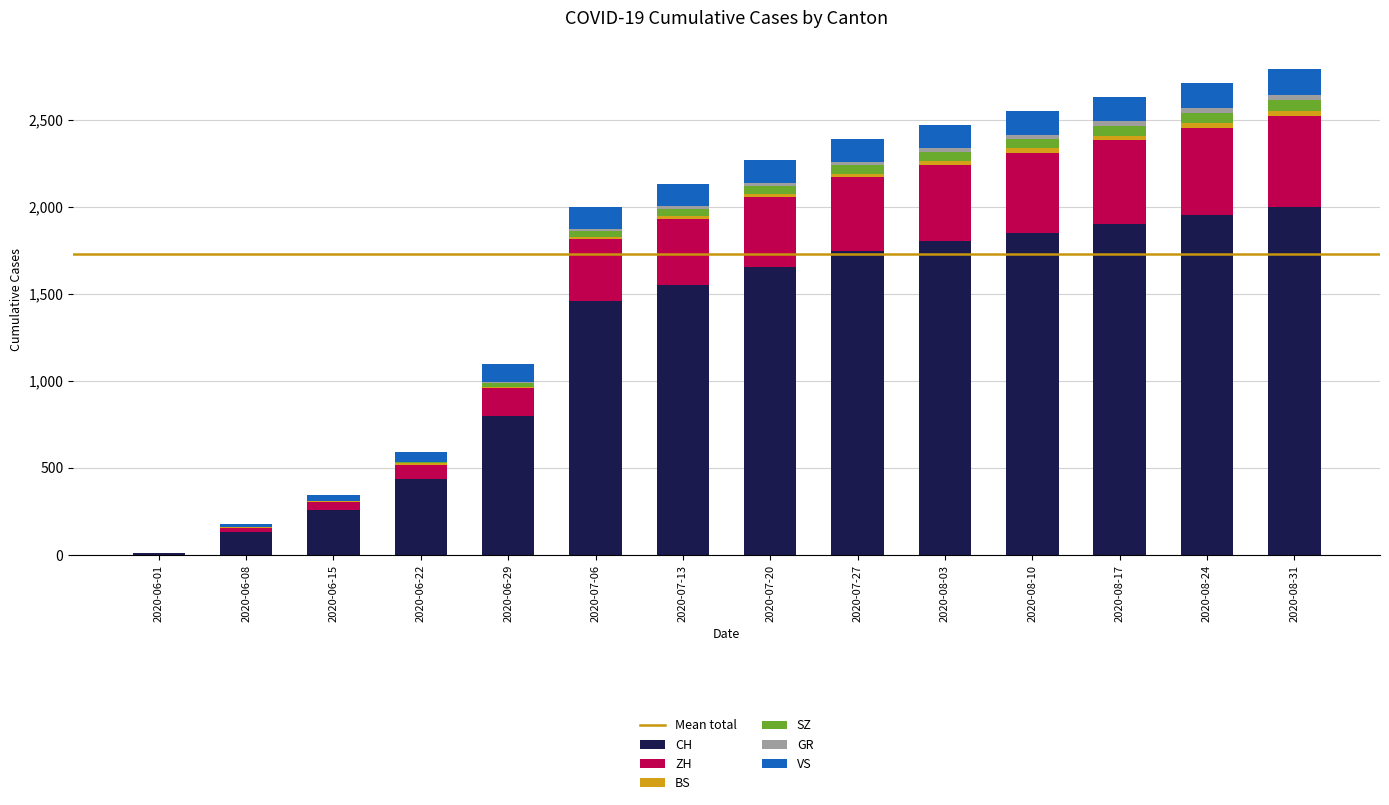

Are the bars horizontal?

No